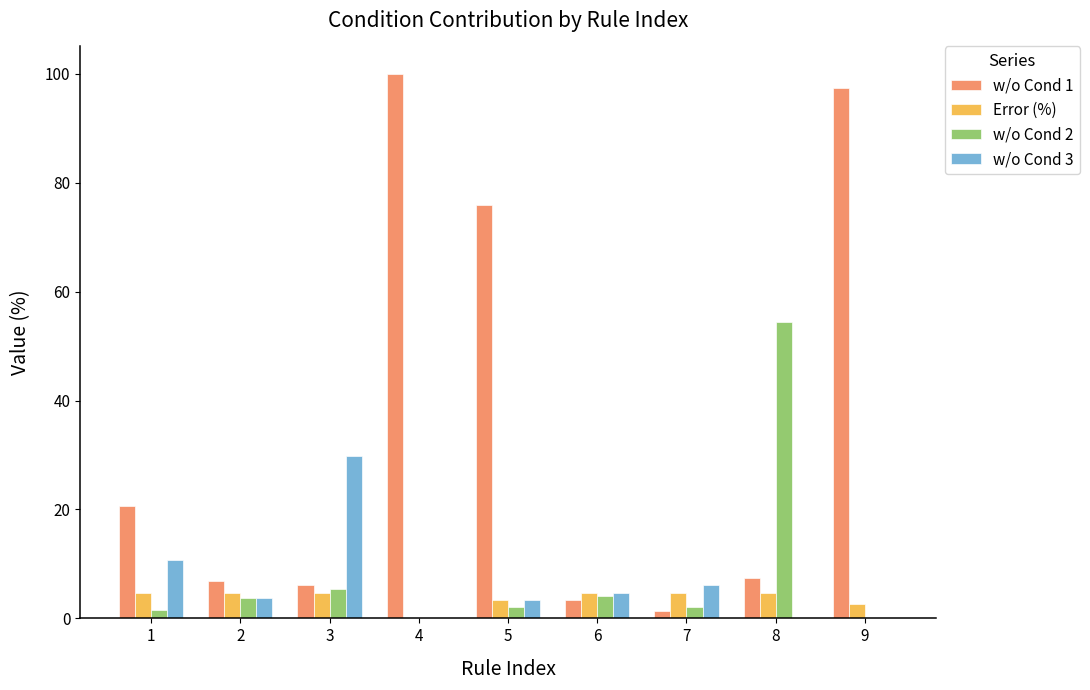

Is the value of w/o Cond 2 at 9 greater than the value of w/o Cond 3 at 3?

No